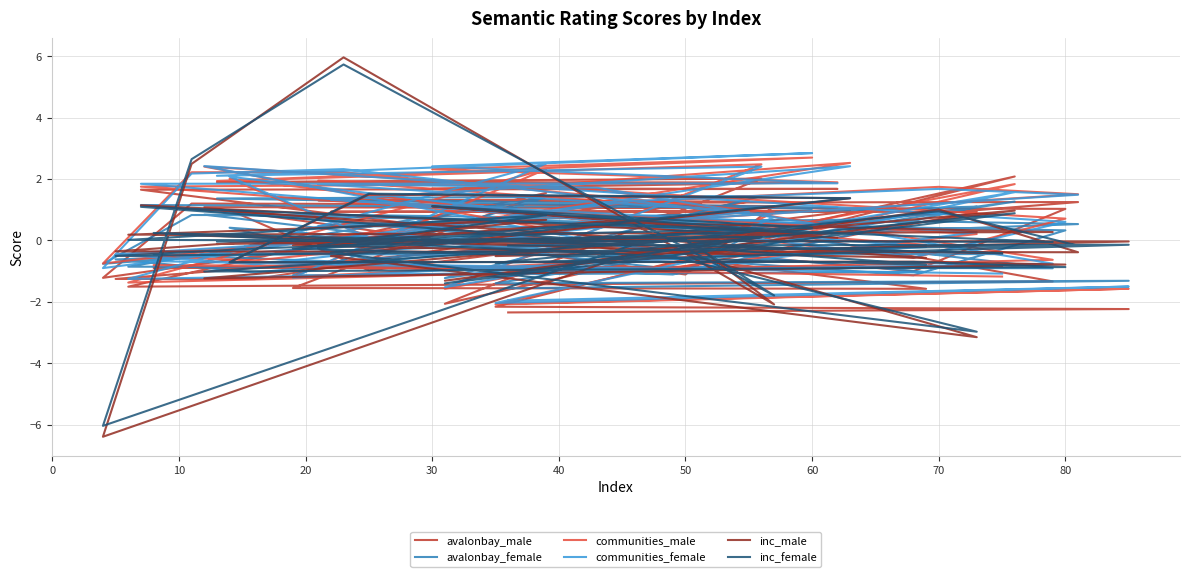

How many intersections are there between avalonbay_male and inc_female?

18